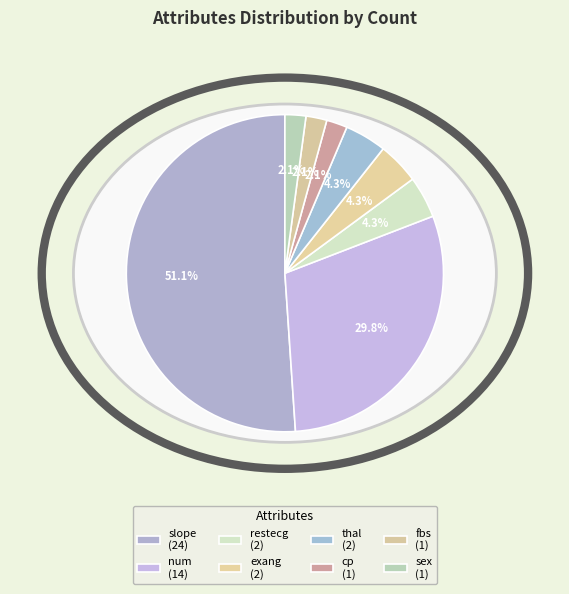

Is there any slice that represents more than half of the pie?

Yes